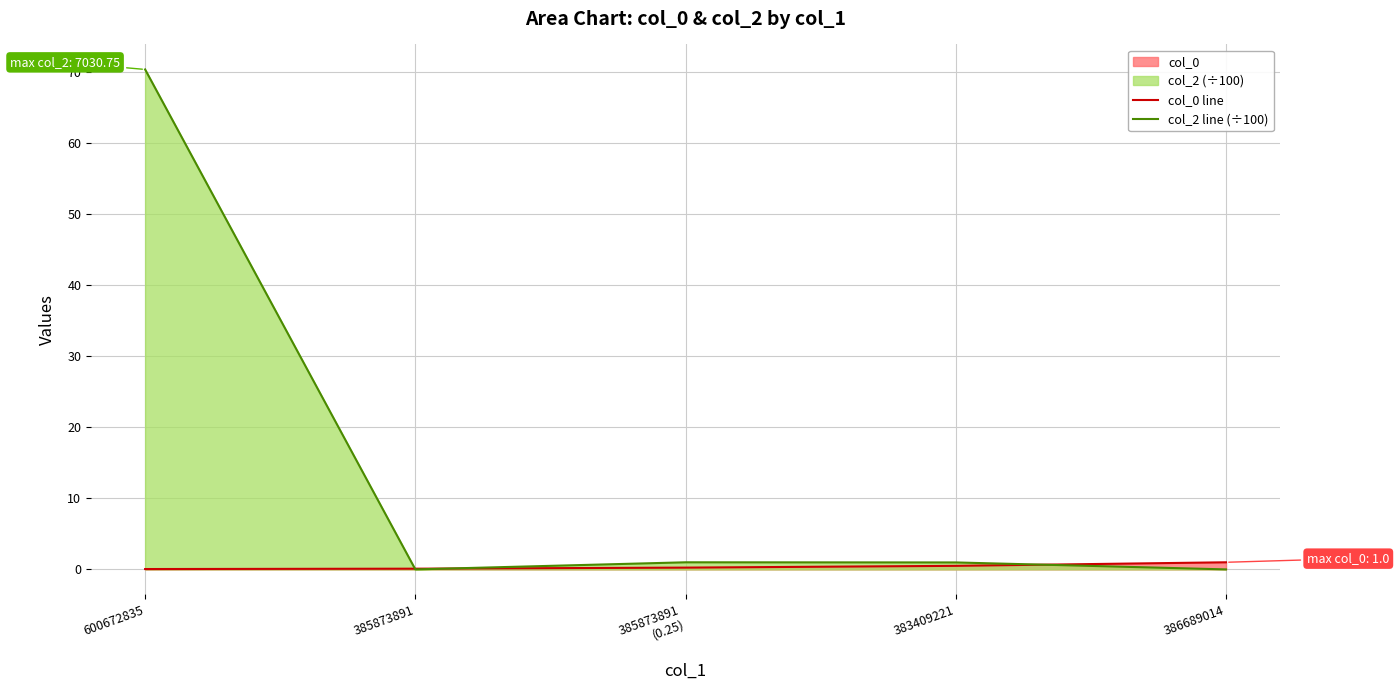

Reading left to right, transcribe all the data shown in this chart.

col_0 line: 600672835=0.1	385873891=0.1	385873891
(0.25)=0.2	383409221=0.5	386689014=1.0
col_2 line (÷100): 600672835=70.3	385873891=0.0	385873891
(0.25)=1.0	383409221=1.0	386689014=0.0